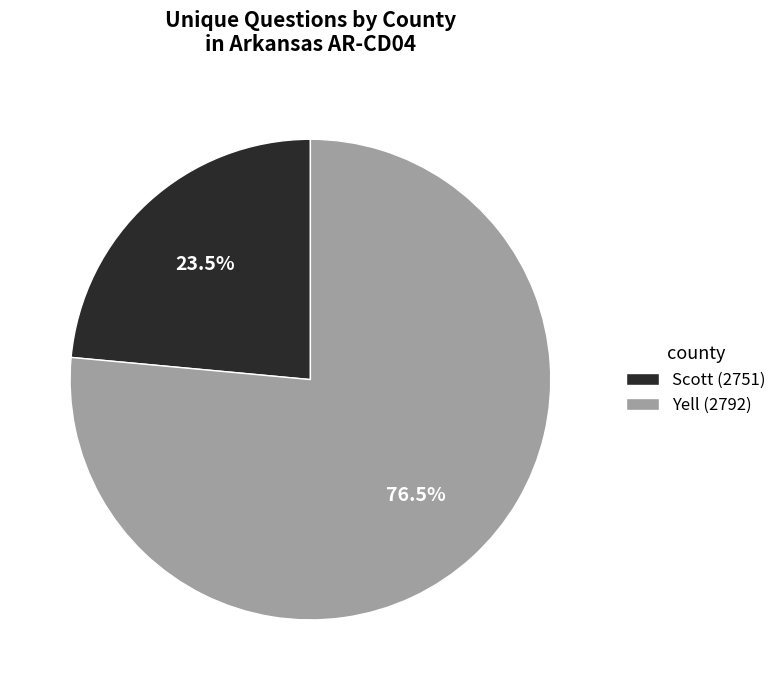

What is the majority slice?

Yell (2792)